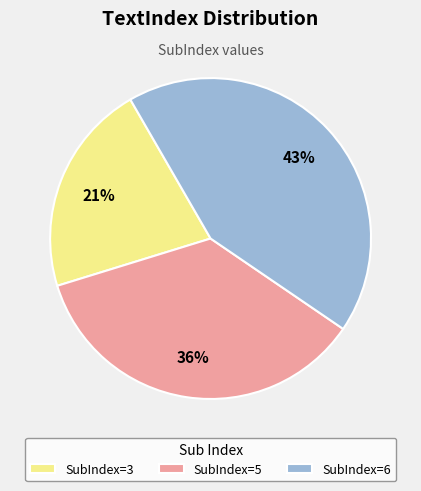

How many slices are in this pie chart?

3